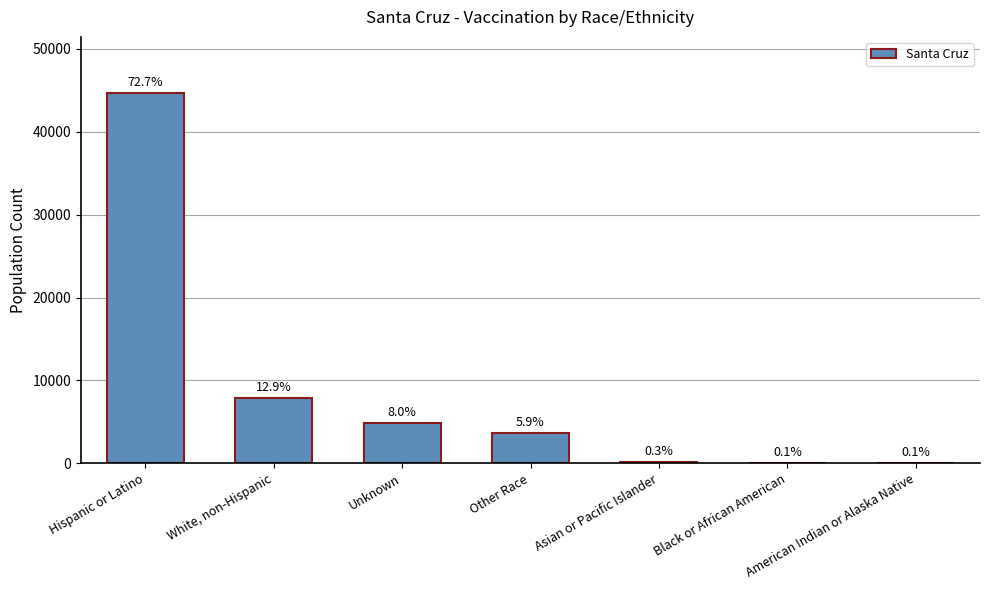

Rank the categories by value from lowest to highest.

American Indian or Alaska Native, Black or African American, Asian or Pacific Islander, Other Race, Unknown, White, non-Hispanic, Hispanic or Latino